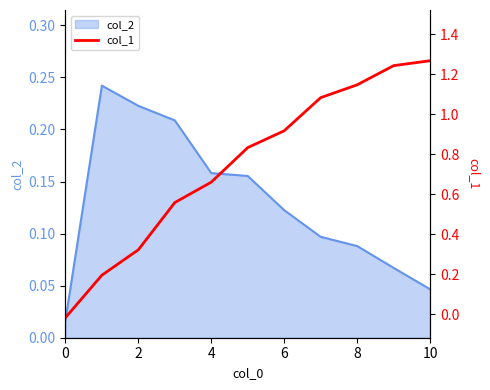

Count the number of categories in the chart.

11